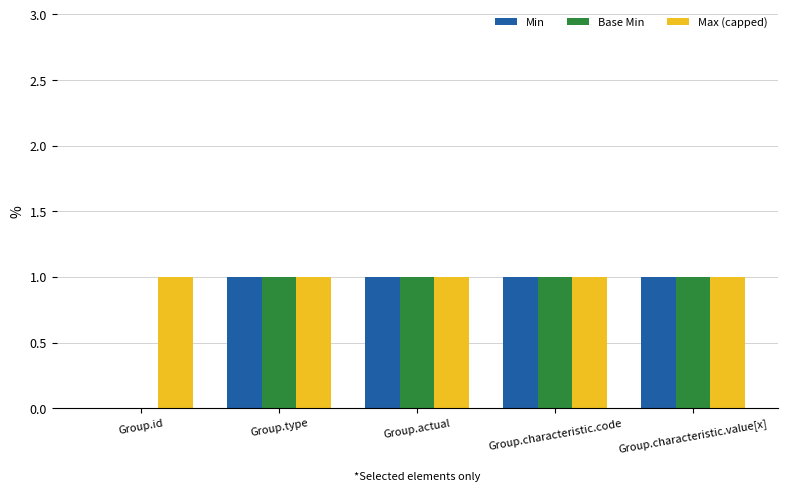

What is the sum of all Min values?

4